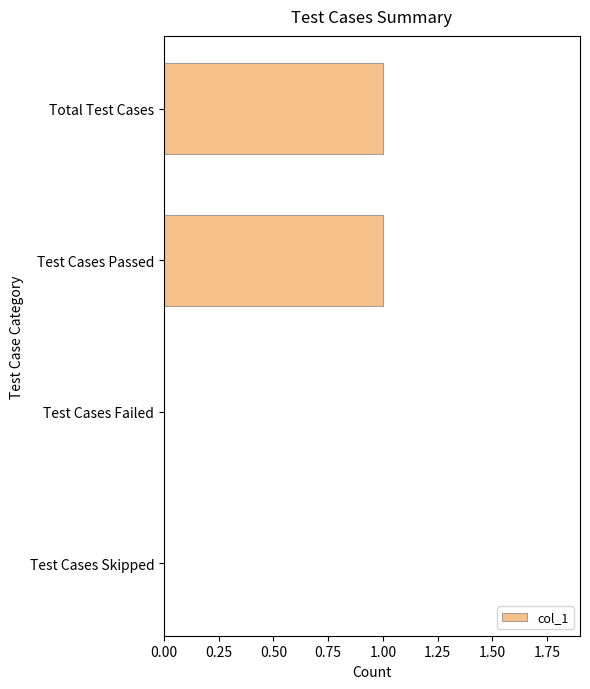

What is the ratio of the value at Total Test Cases to the value at Test Cases Passed?

1.0